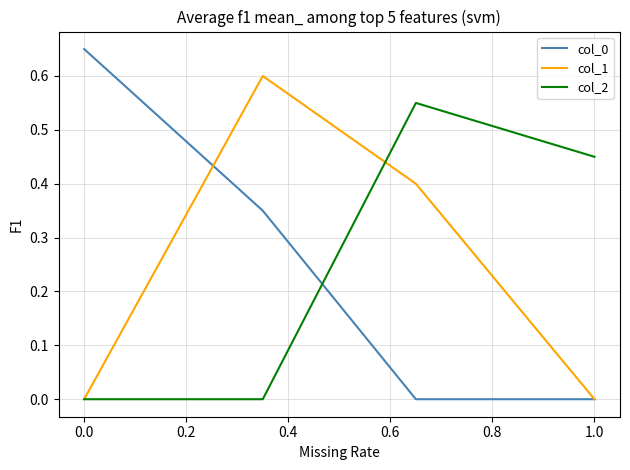

Which series has the largest range (max minus min)?

col_0